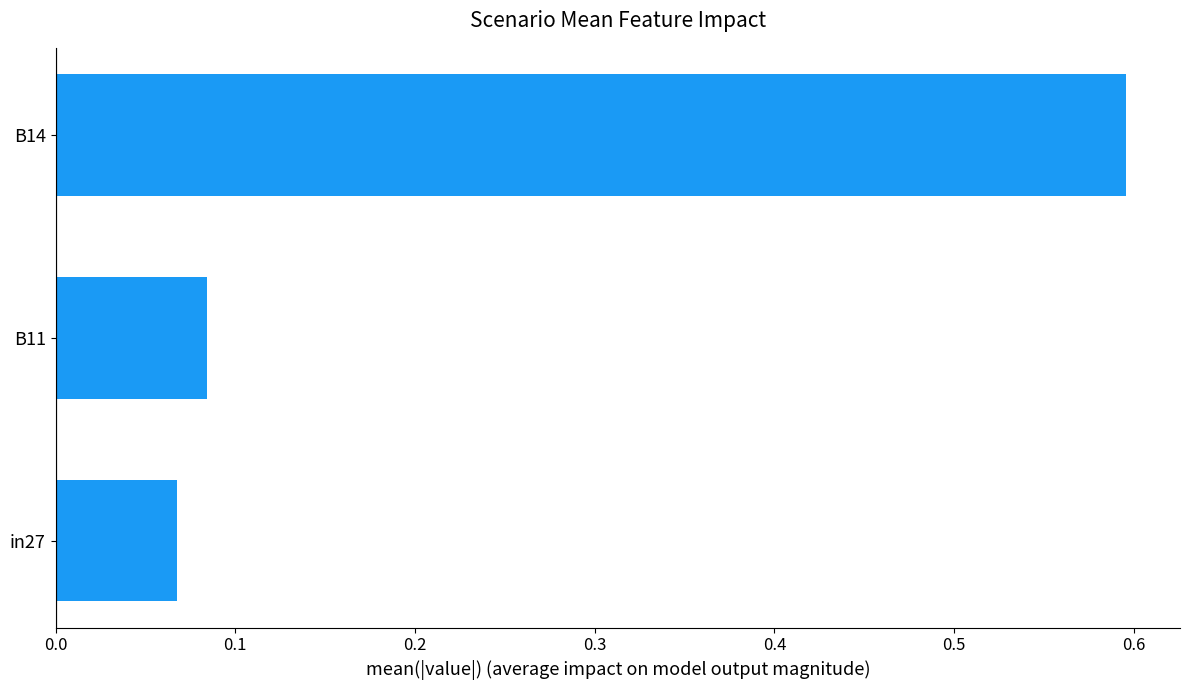

What is the average value?

0.2